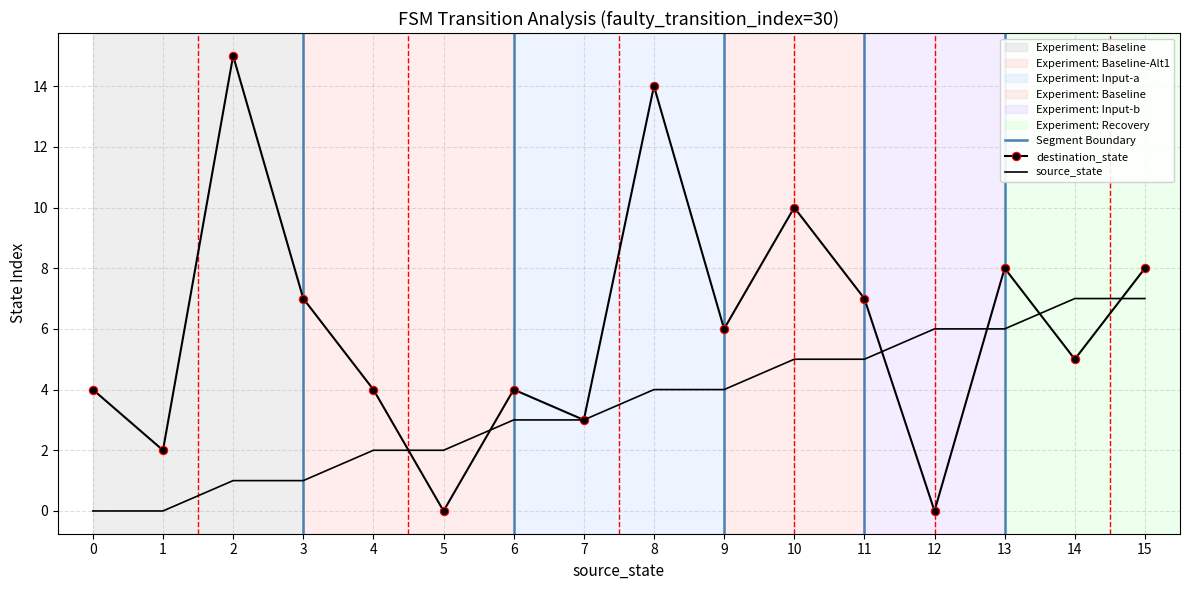

What is the average value of the destination_state series?

6